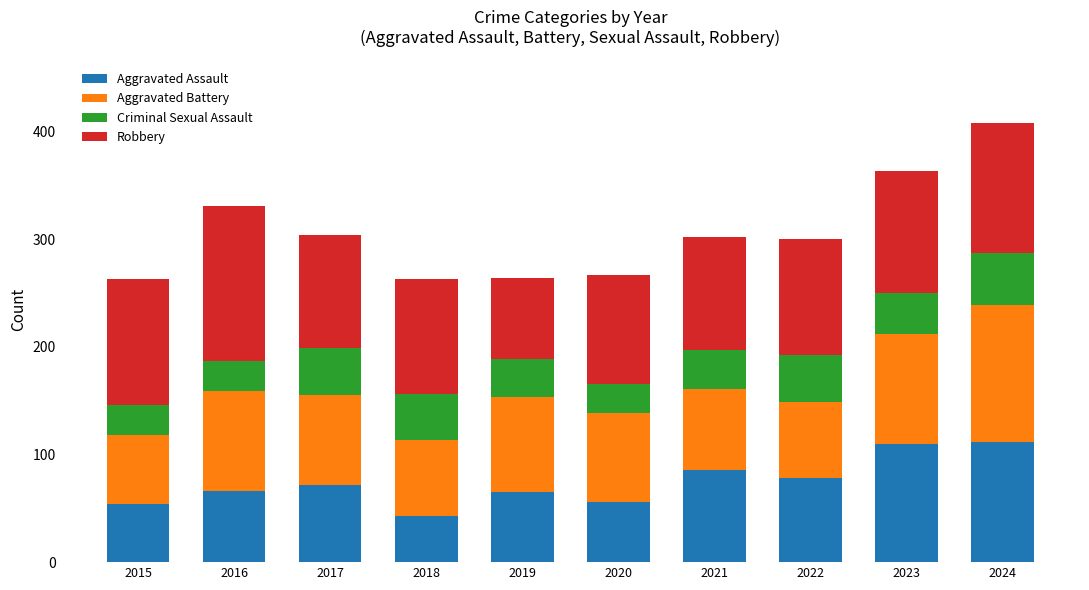

The Aggravated Assault series shows 56 at 2020. True or false?

True